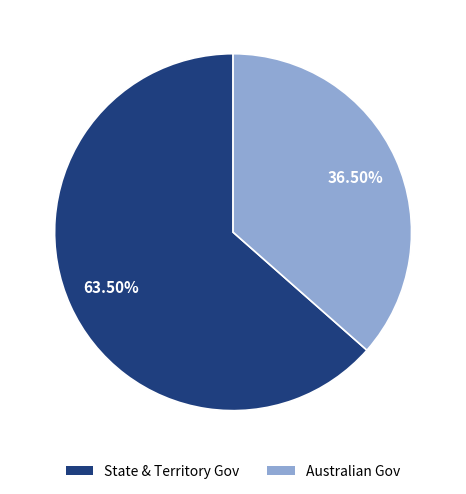

Is it true that Australian Gov is 50% of the pie?

False